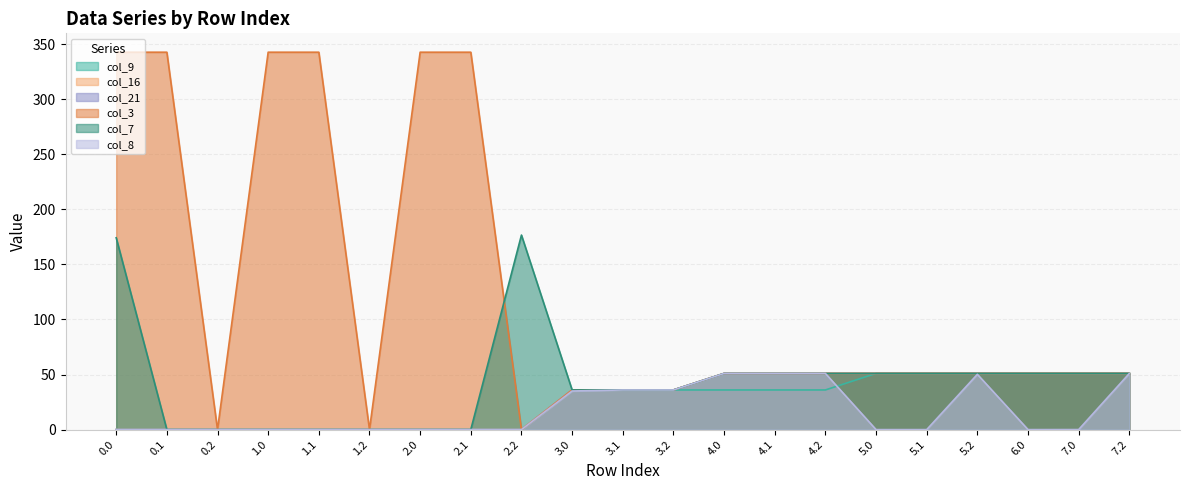

What are all the series names shown in the legend?

col_9, col_16, col_21, col_3, col_7, col_8